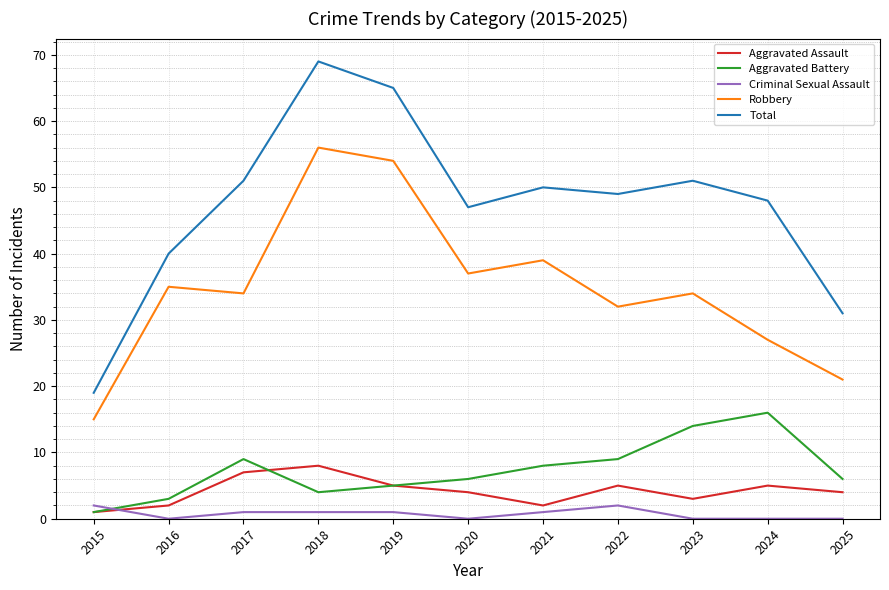

What is the difference between the Aggravated Assault values at 2025 and 2018?

4